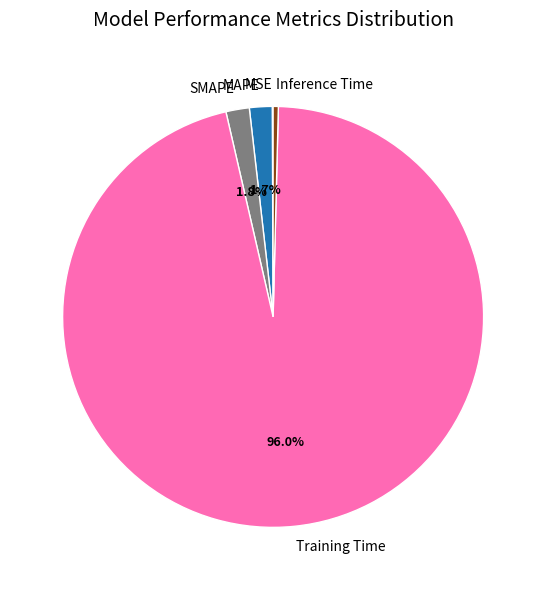

What portion of the pie excludes Training Time?

4.0%